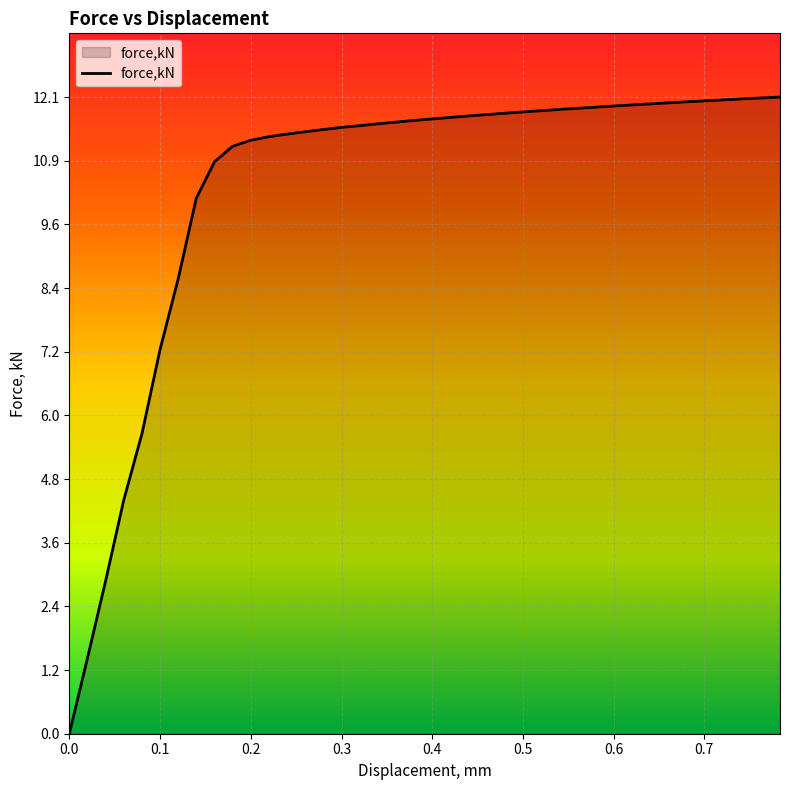

What is the difference between the maximum and minimum values?

12.1